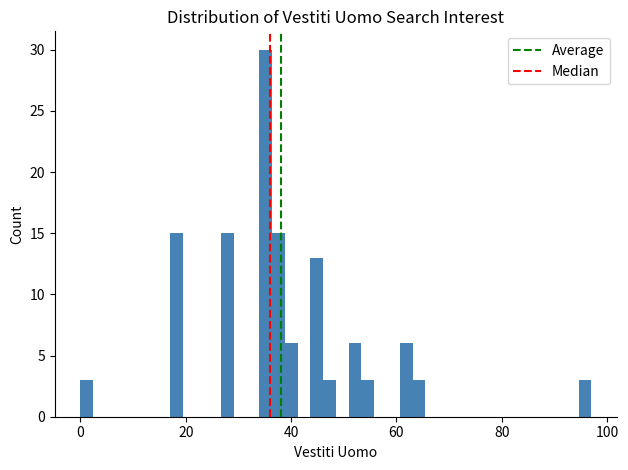

Read against the x-axis, roughly where is the centre of the tallest bar?

36